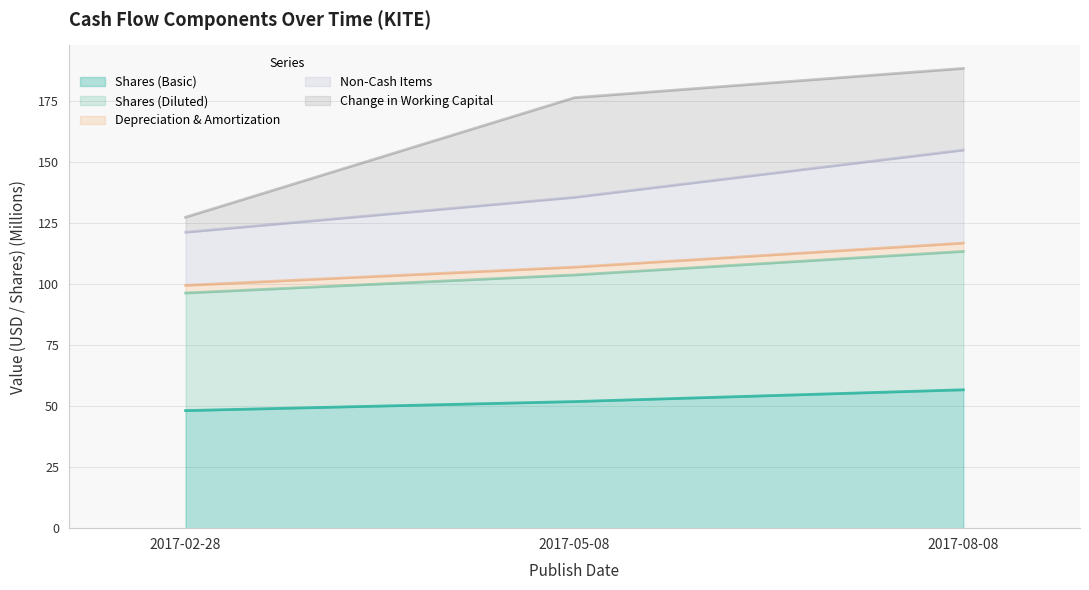

Does the chart have visible grid lines?

Yes